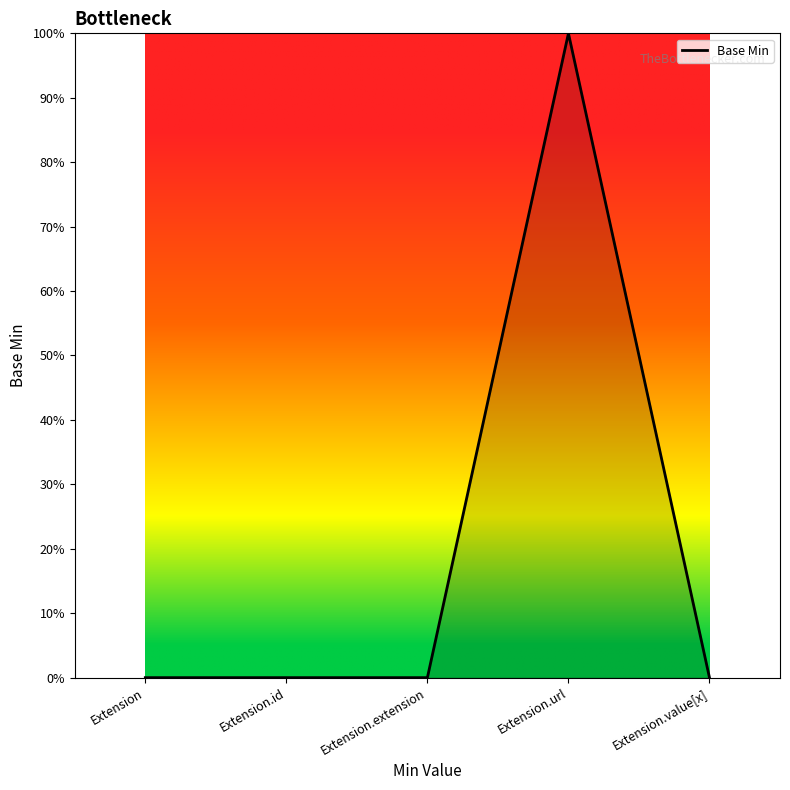

How many interior local peaks (higher than both neighbors) does the data have?

1